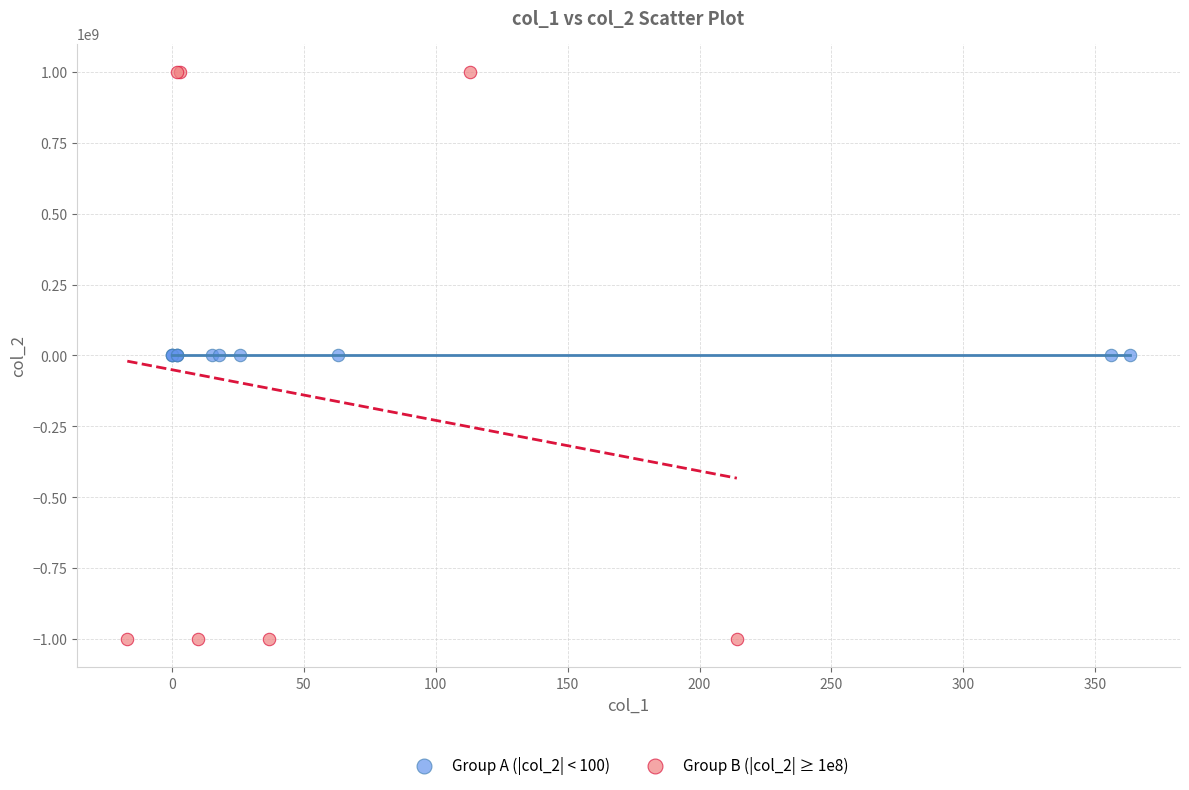

Which series has the largest Y range (max minus min)?

Group B (|col_2| ≥ 1e8)